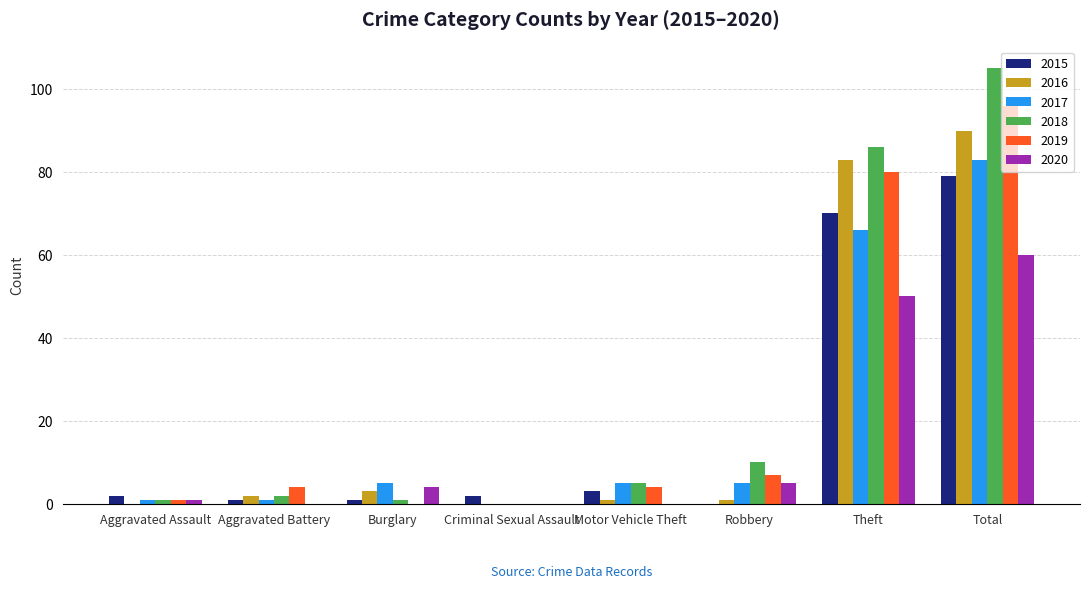

Reading right to left, transcribe all the data shown in this chart.

2015: 79	70	0	3	2	1	1	2
2016: 90	83	1	1	0	3	2	0
2017: 83	66	5	5	0	5	1	1
2018: 105	86	10	5	0	1	2	1
2019: 96	80	7	4	0	0	4	1
2020: 60	50	5	0	0	4	0	1